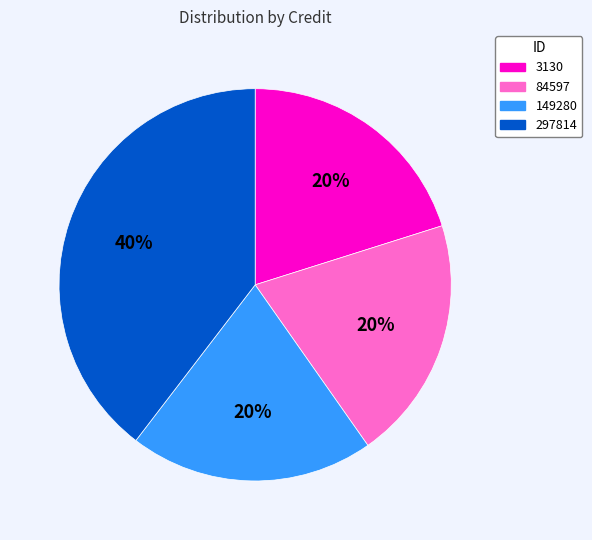

Which slice is the largest?

297814